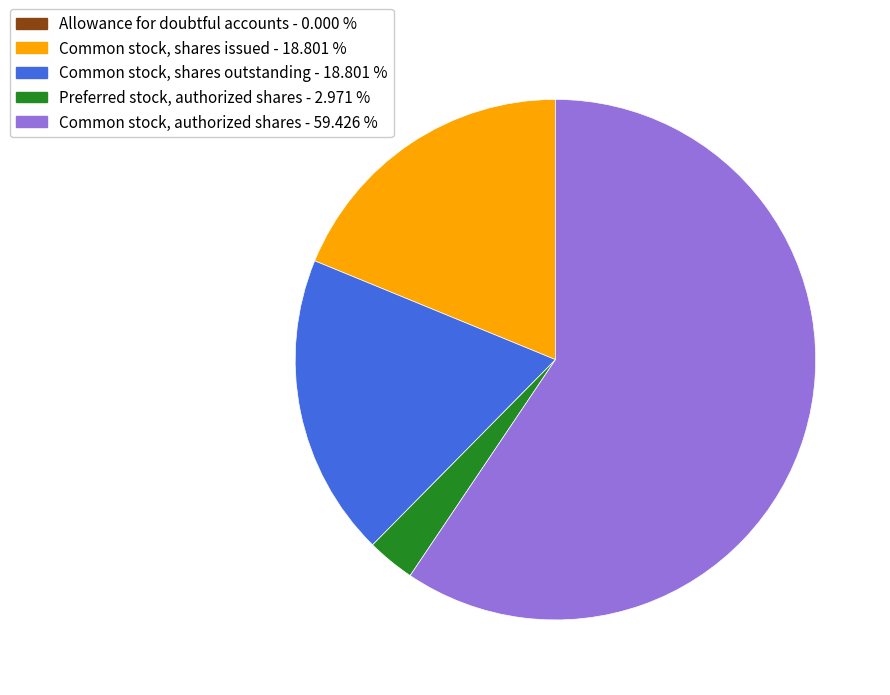

Does Common stock, authorized shares account for over 50% of the chart?

Yes